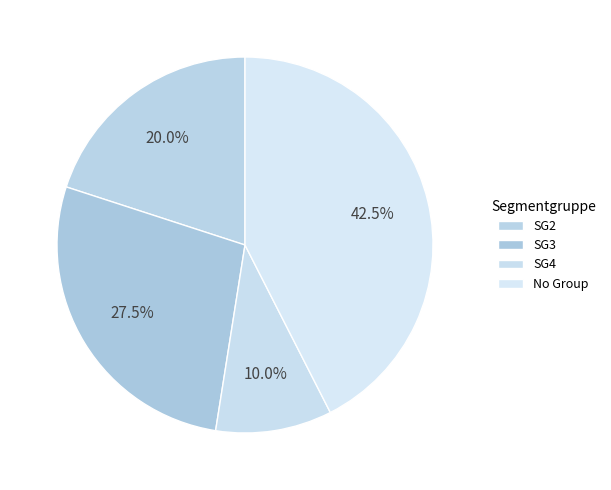

What percentage is the SG2 slice, to the nearest percent?

20%